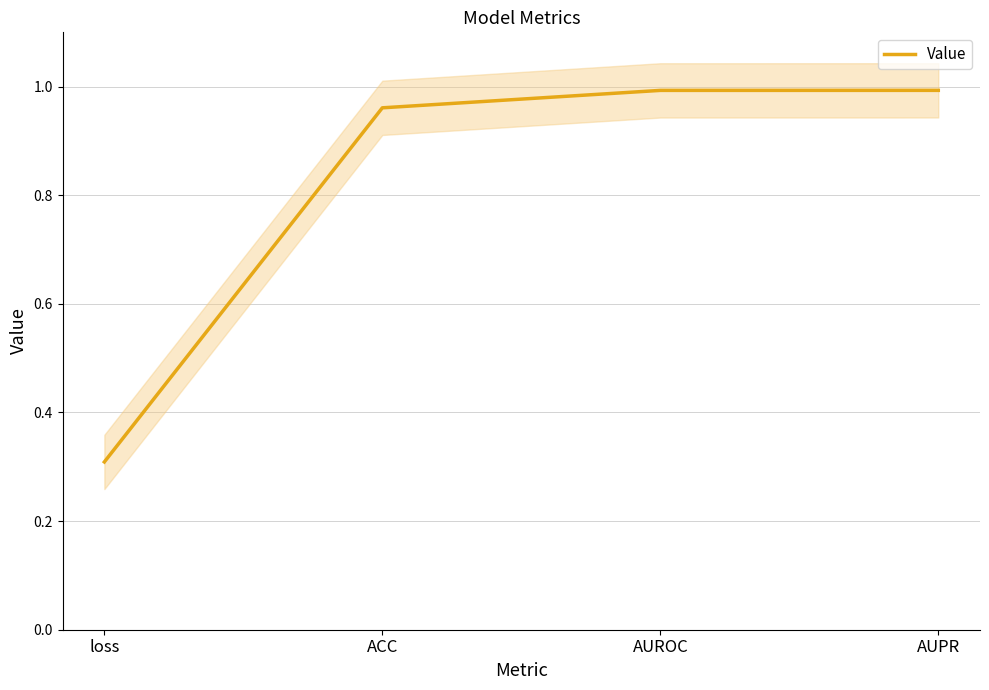

Reading left to right, transcribe all the data shown in this chart.

0.3	1.0	1.0	1.0